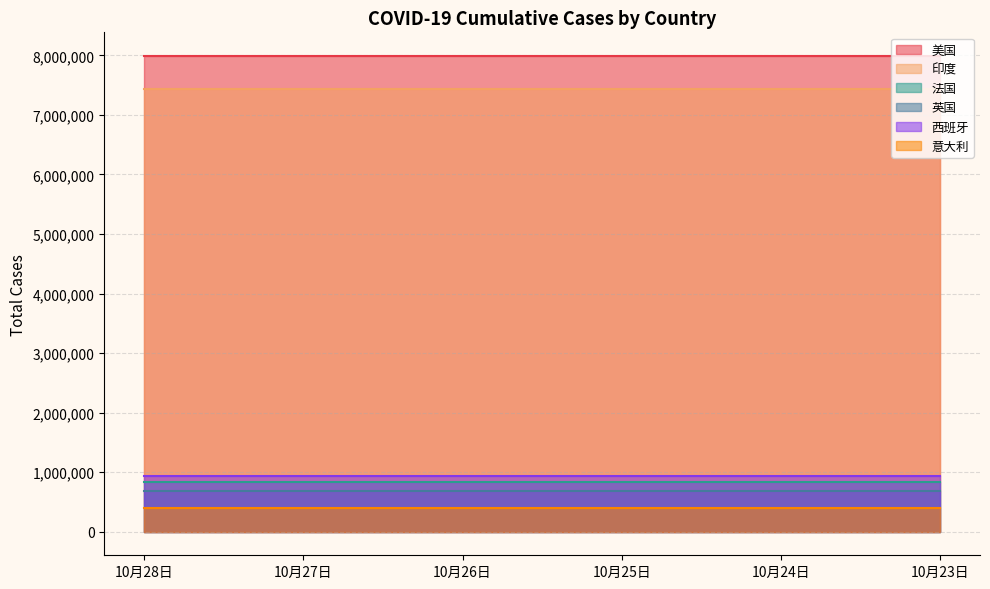

True or false: 印度 and 美国 intersect in this chart.

False